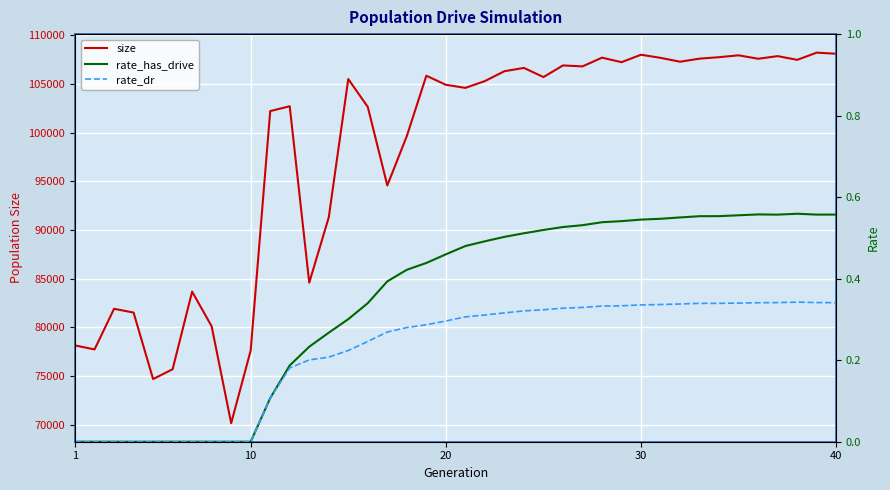

What is the maximum value for size?

108204